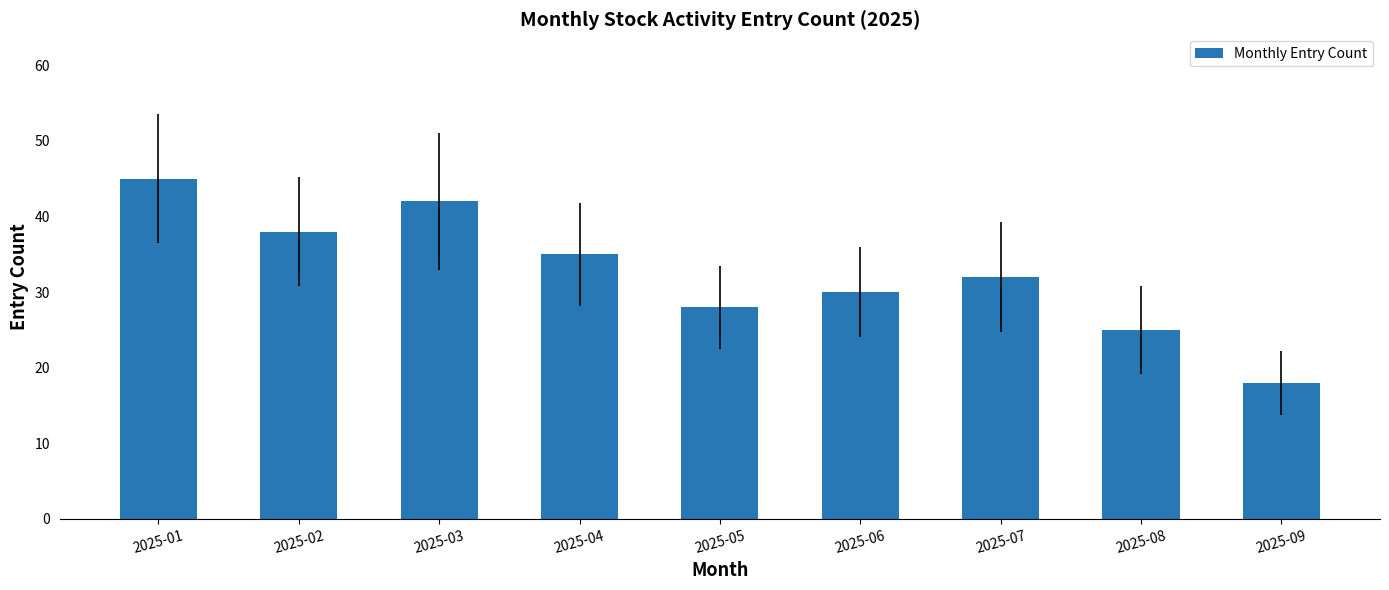

List the labels in order of value, smallest first.

2025-09, 2025-08, 2025-05, 2025-06, 2025-07, 2025-04, 2025-02, 2025-03, 2025-01